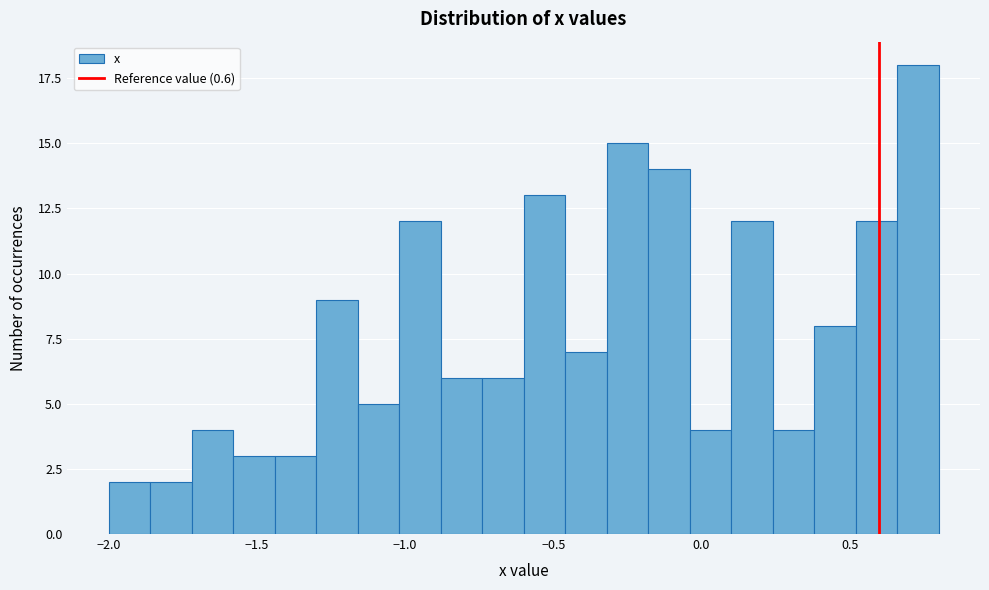

Read against the x-axis, roughly where is the centre of the tallest bar?

0.75